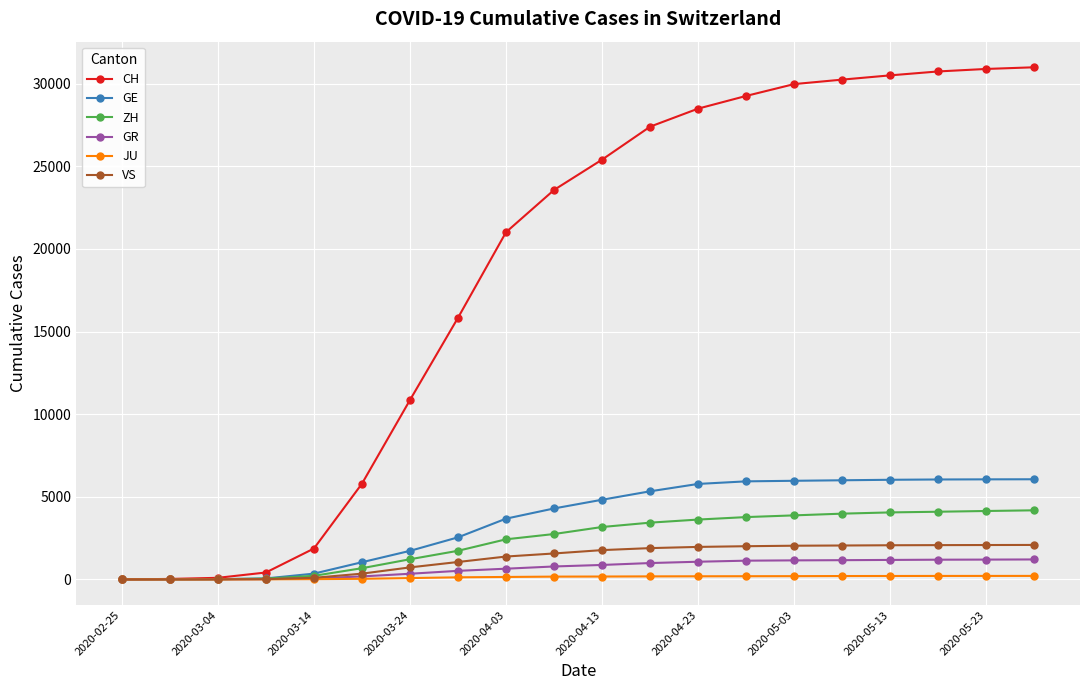

What are all the series names shown in the legend?

CH, GE, ZH, GR, JU, VS